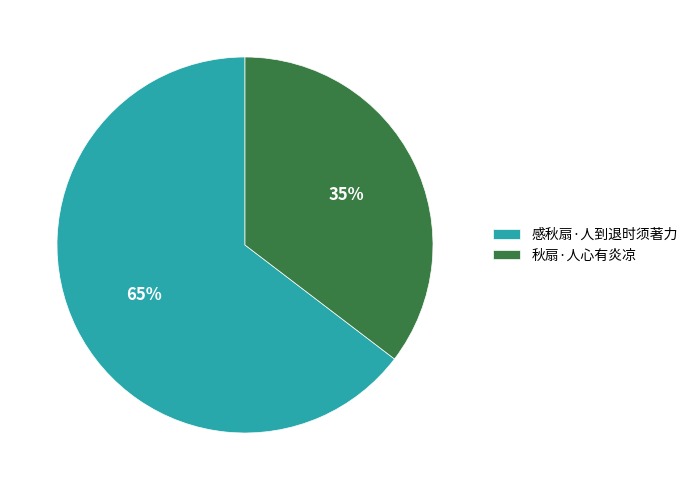

Between 秋扇·人心有炎凉 and 感秋扇·人到退时须著力, which is larger?

感秋扇·人到退时须著力